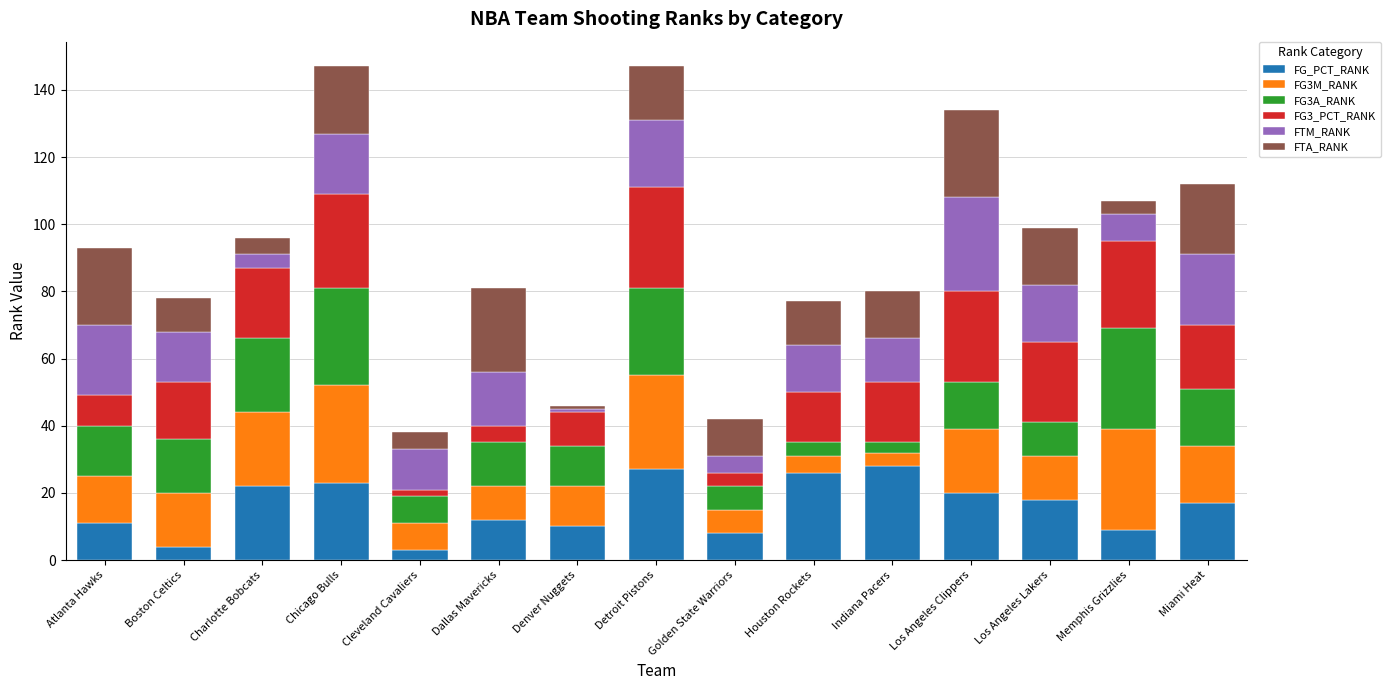

The FG_PCT_RANK series shows 12 at Dallas Mavericks. True or false?

True